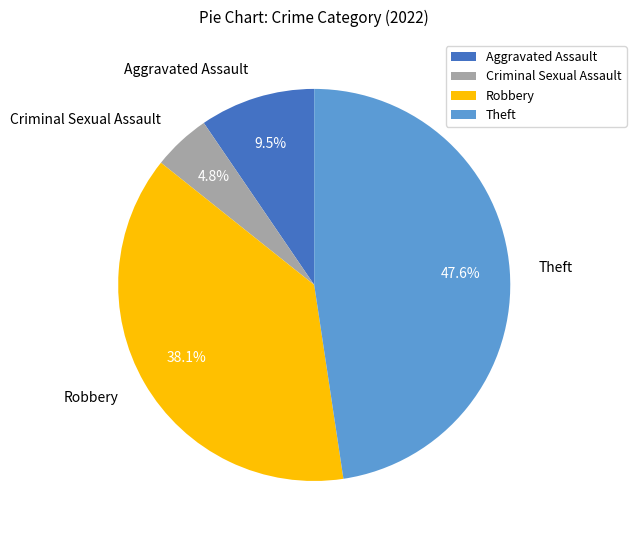

True or false: Criminal Sexual Assault accounts for 14% of the total.

False